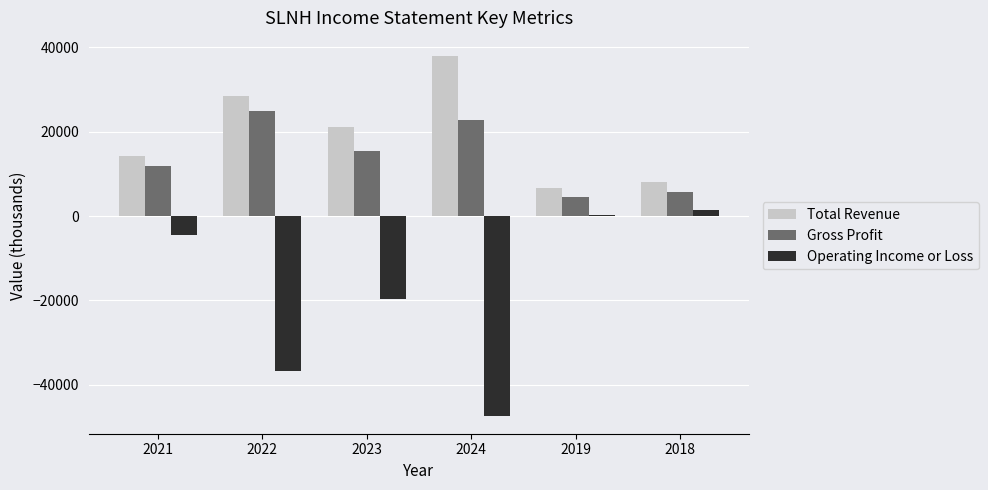

The value of Operating Income or Loss at 2024 is -78367. True or false?

False